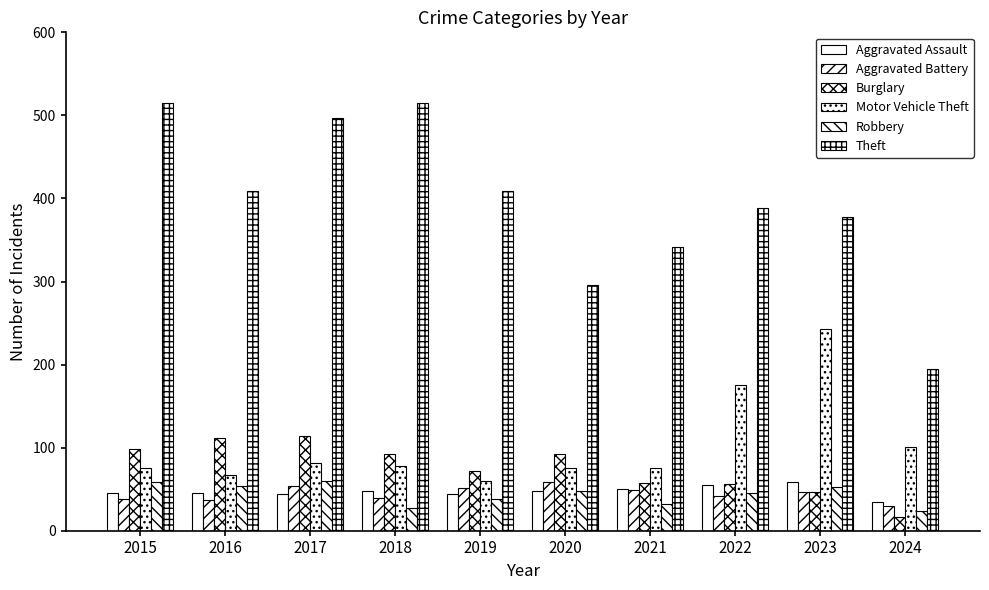

How many bars are there in total?

60